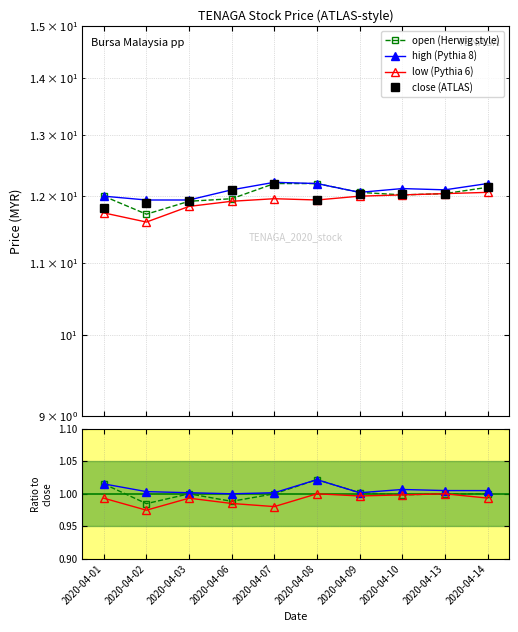

True or false: low has more than 2 points higher than both neighbors.

False